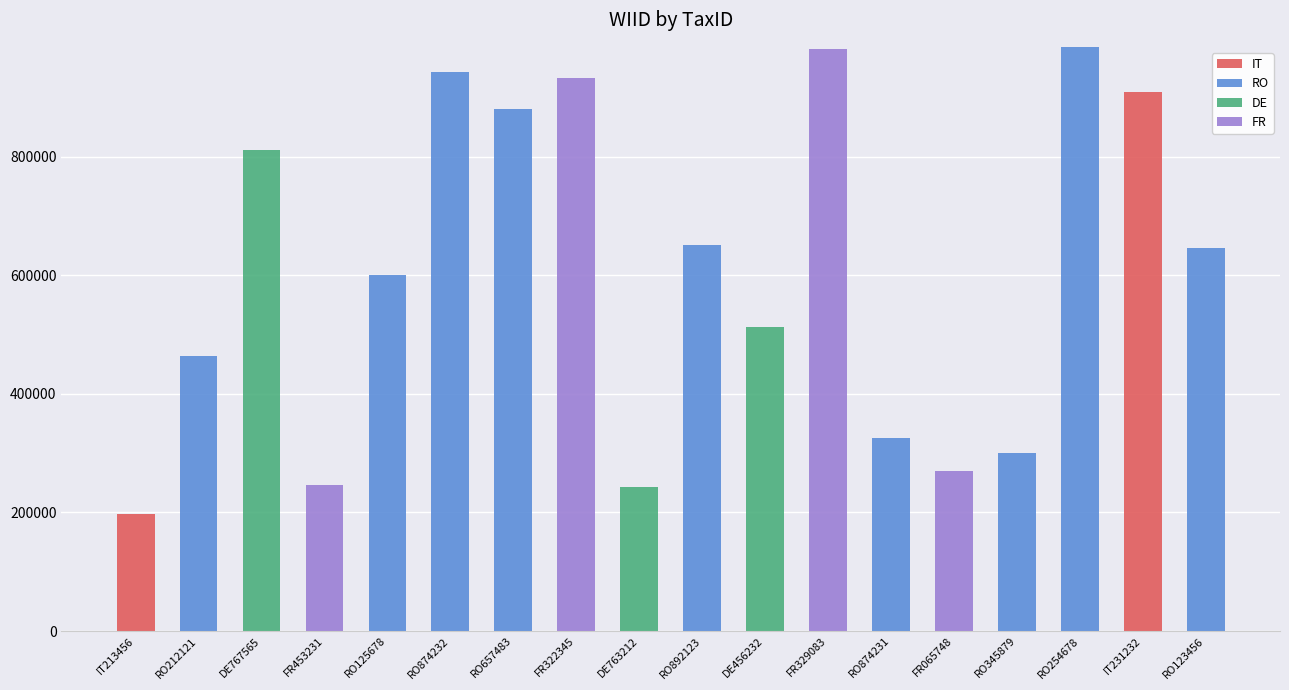

What are all the series names shown in the legend?

IT, RO, DE, FR